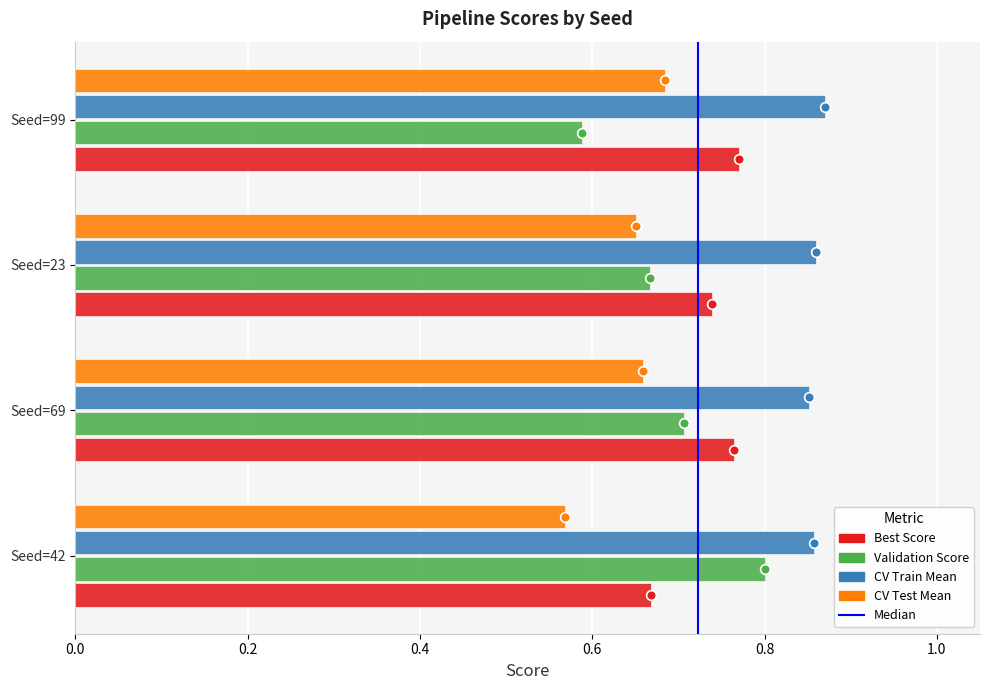

Count the CV Train Mean values in the range 0 to 1.

4